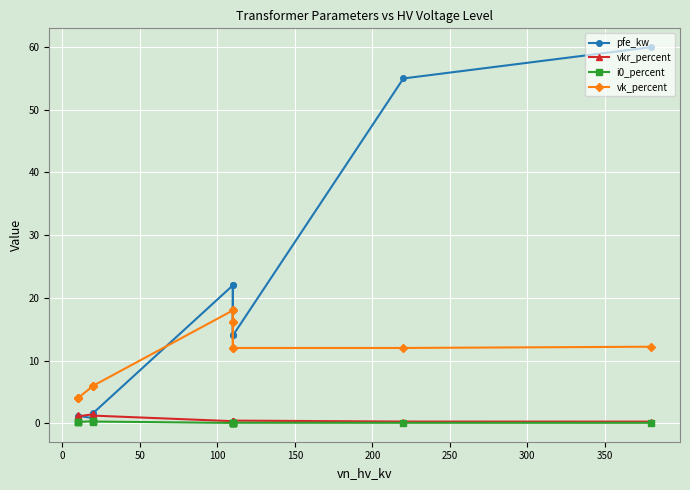

Does the chart display data point markers on the line(s)?

Yes